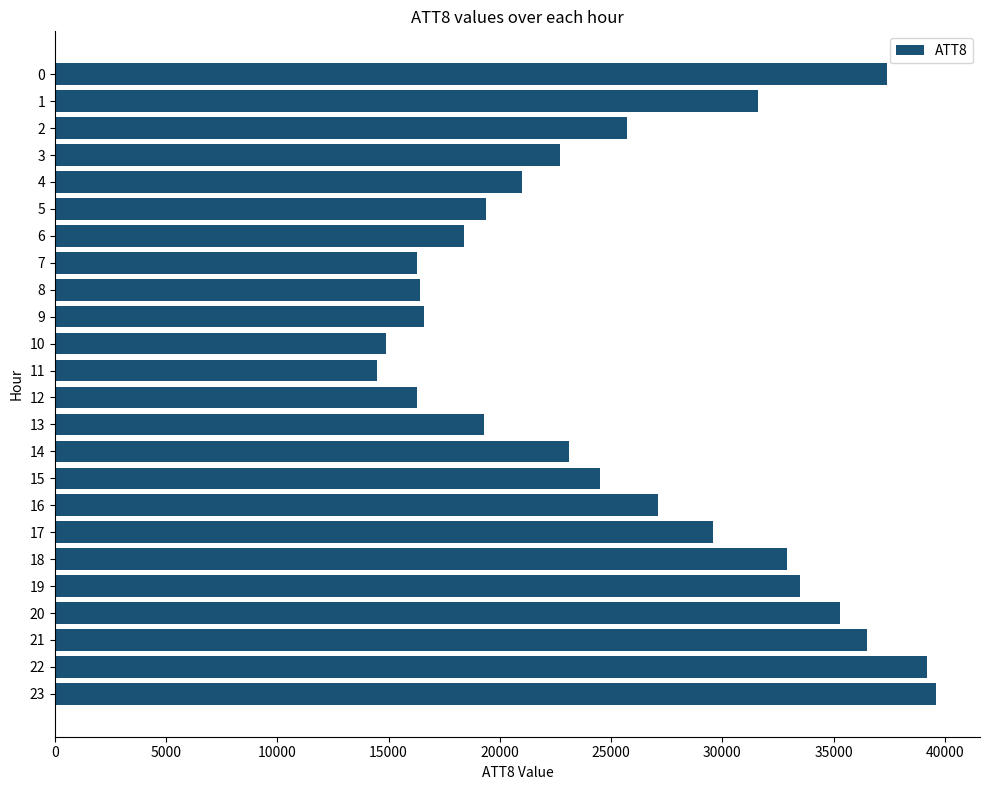

What is the difference between the values at 11 and 15?

10000